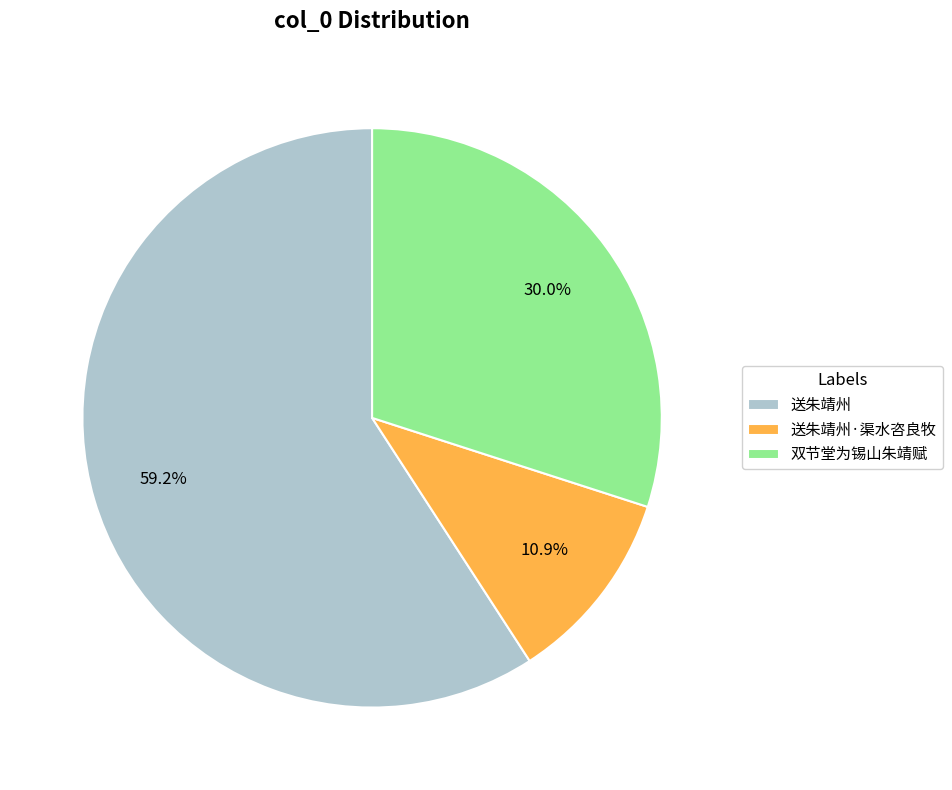

True or false: 送朱靖州 accounts for 59% of the total.

True